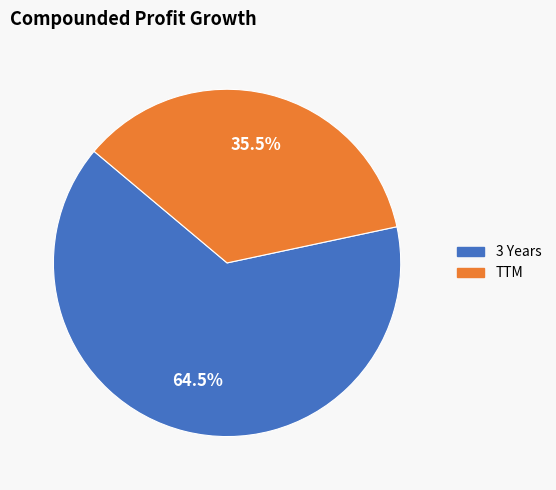

To the nearest percent, what is the combined percentage of 3 Years and TTM?

100%